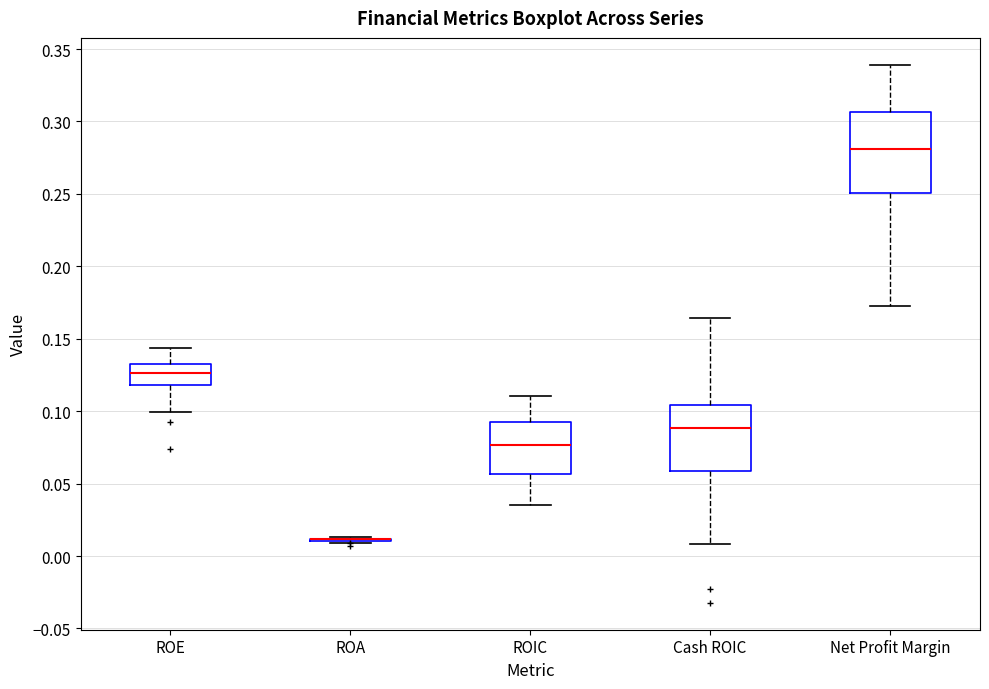

Where does the upper whisker of the box for Cash ROIC end on the y-axis? The values are not printed on the chart, so give them approximately, as read against the axis.

0.165